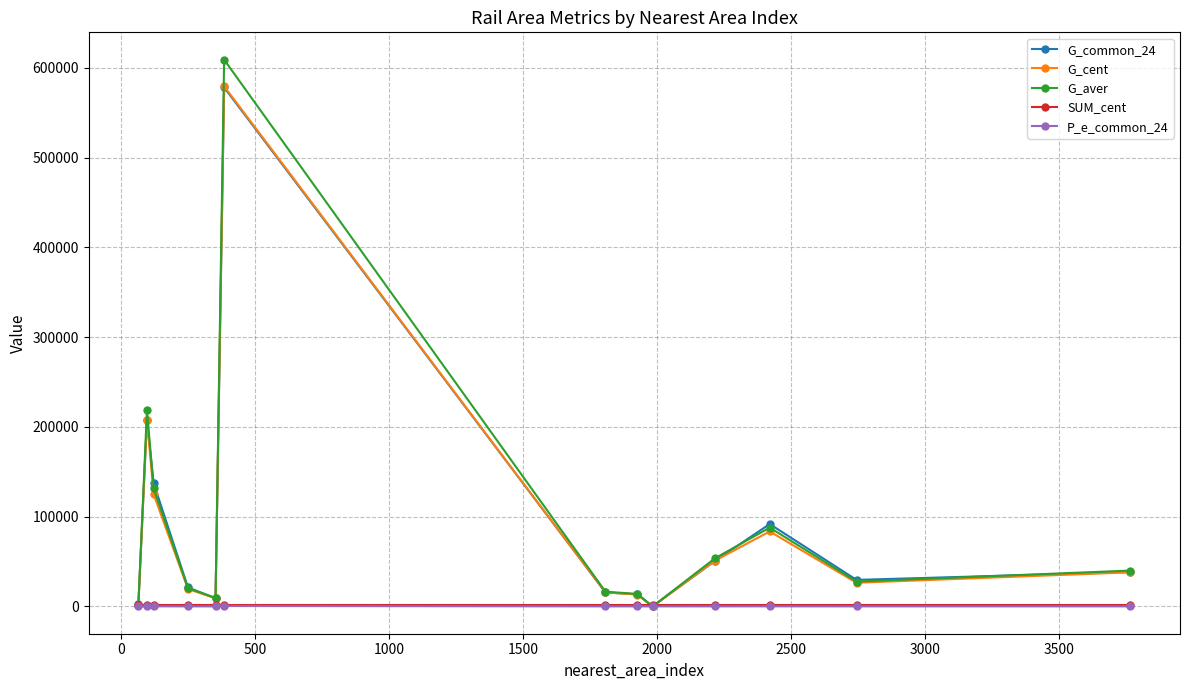

Which series has the widest spread of values?

G_aver